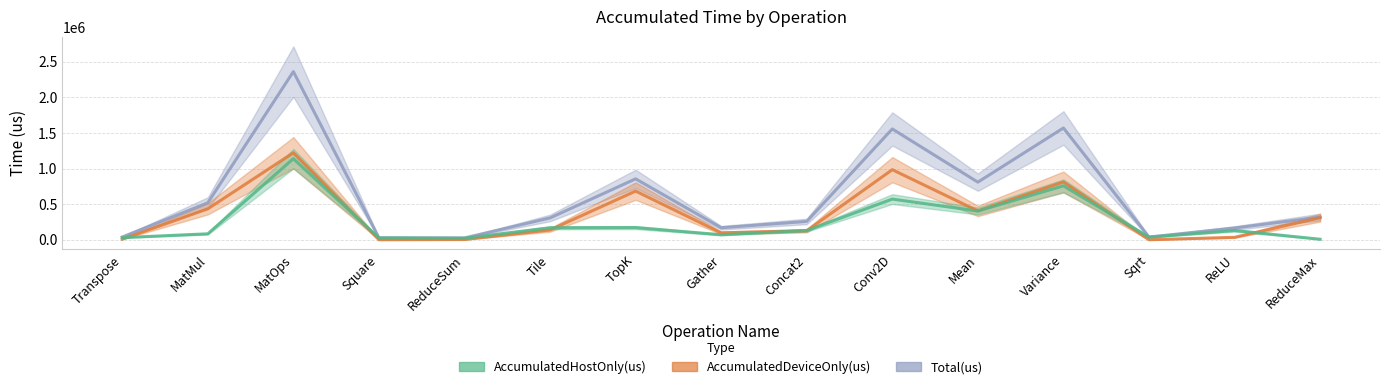

Does the chart display data point markers on the line(s)?

No